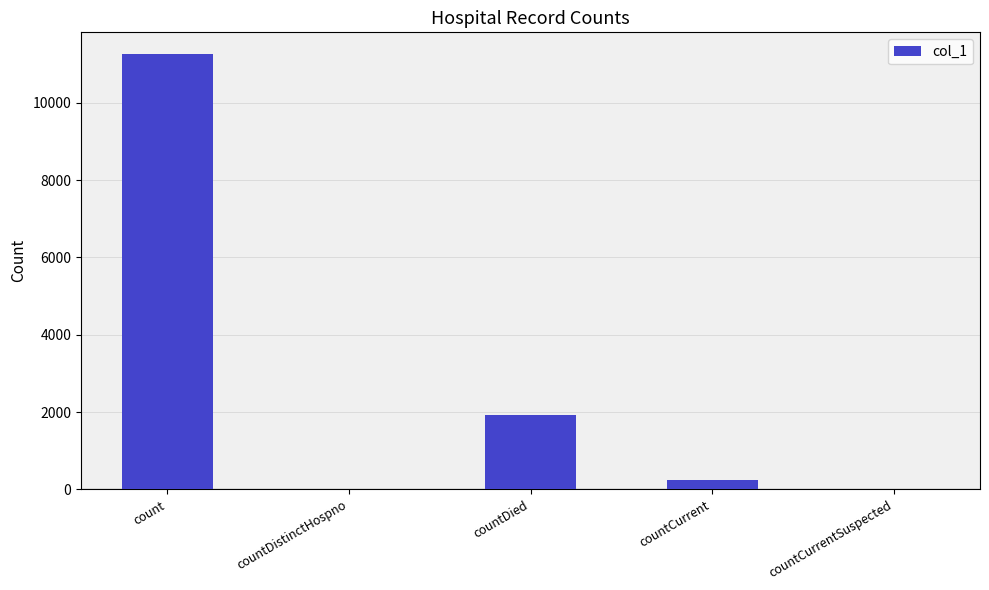

True or false: the data shows 1912 at countDied.

True